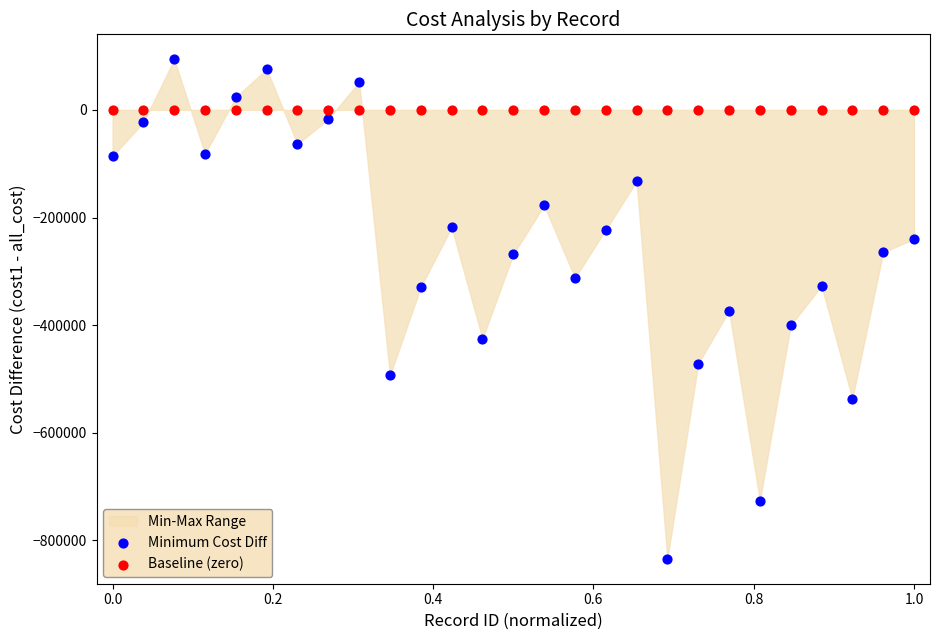

Which series reaches the maximum Y coordinate?

Minimum Cost Diff